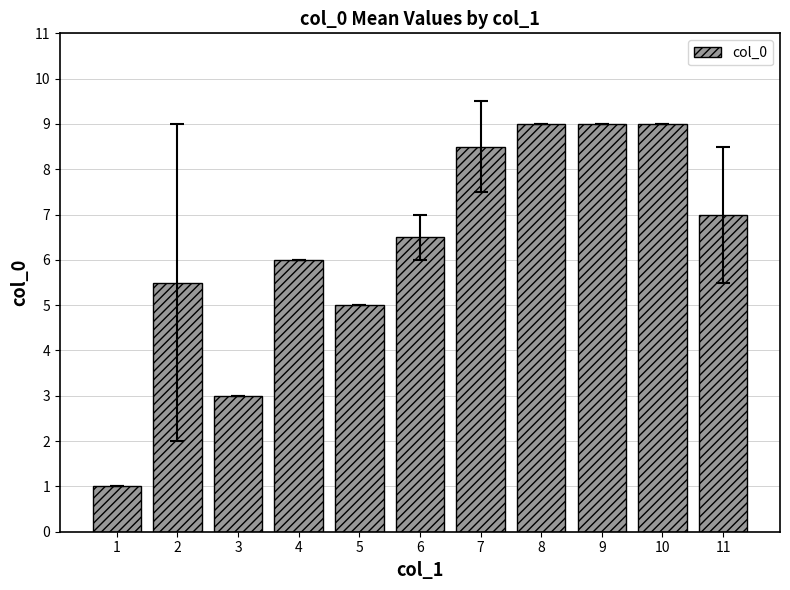

What is the ratio of the value at 9 to the value at 3?

3.0